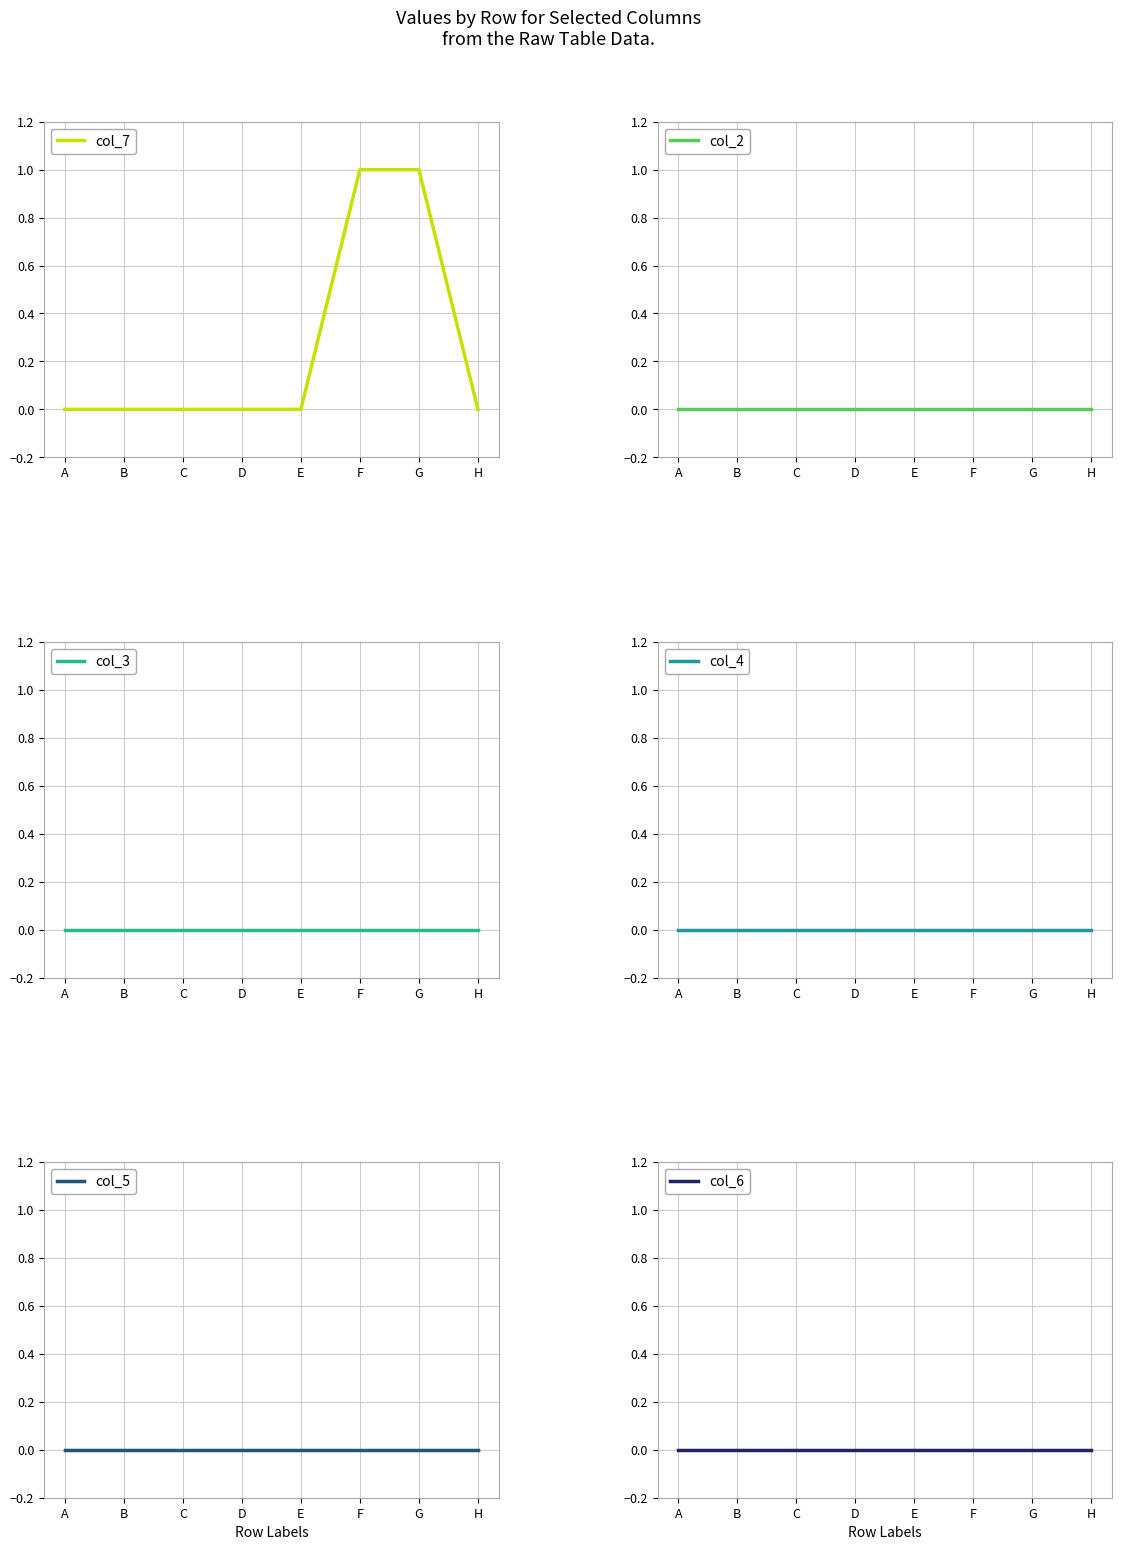

Which category has the lowest value in the col_6 series?

A